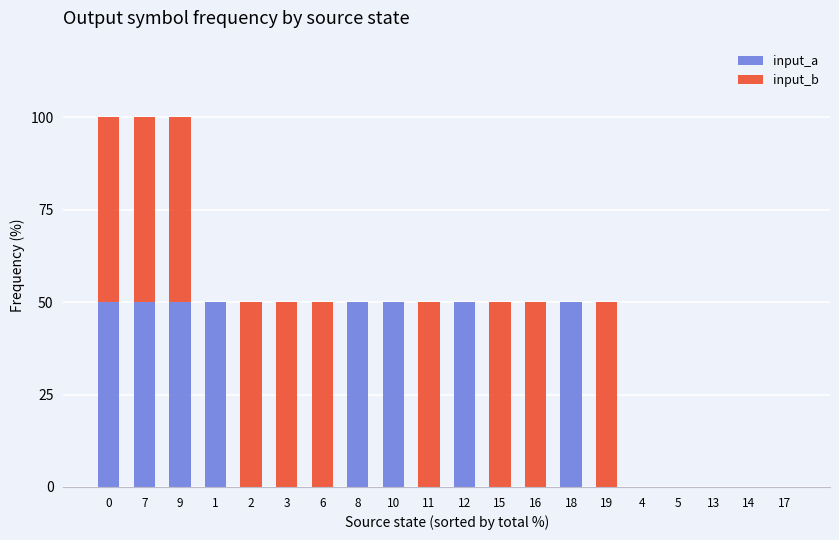

The value of input_a at 16 is 0. True or false?

True